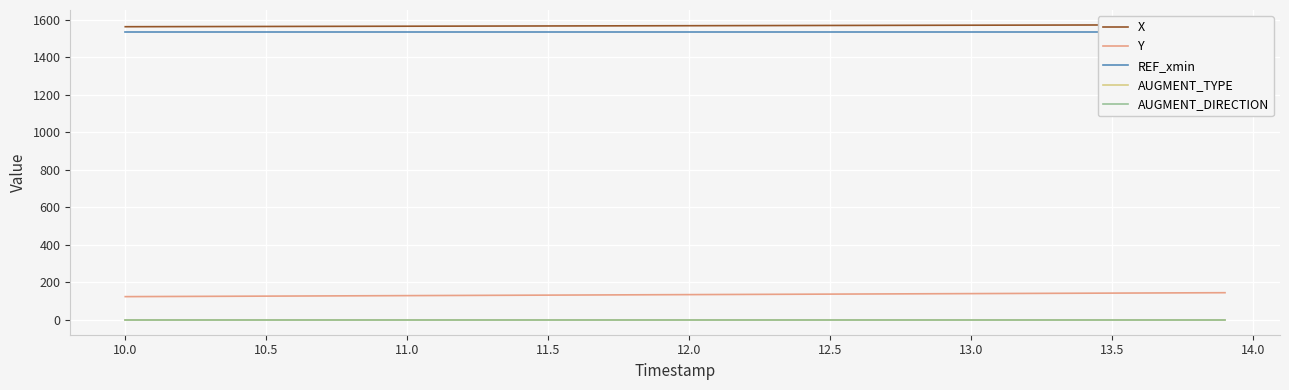

True or false: AUGMENT_DIRECTION and Y intersect in this chart.

False